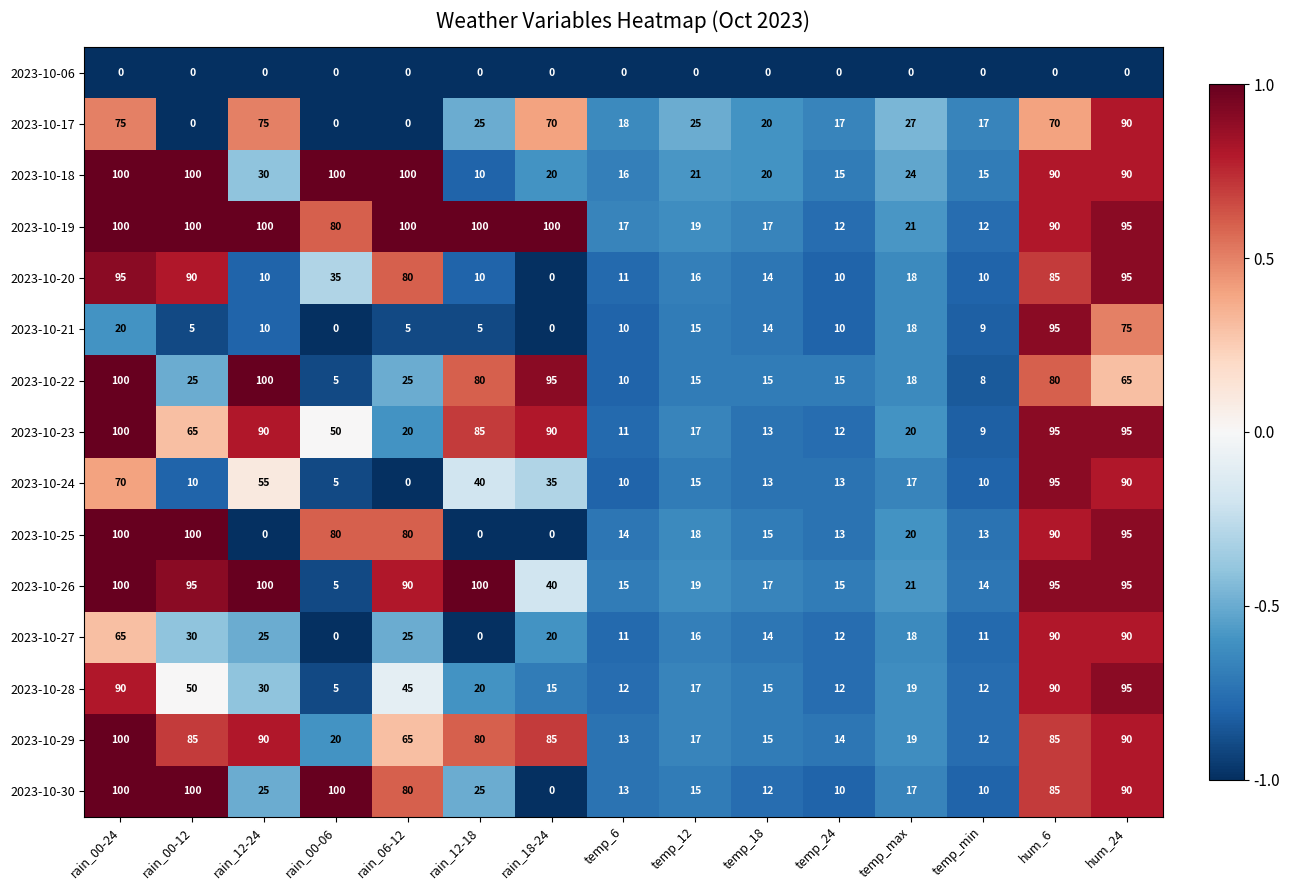

Count the number of categories in the chart.

15